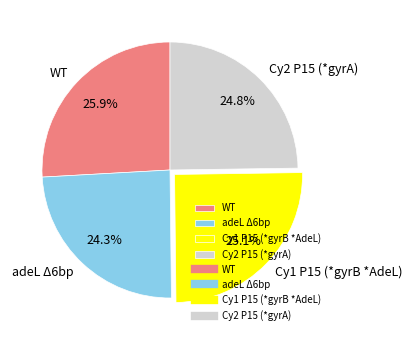

To the nearest percent, what percentage of the pie is adeL Δ6bp?

24%